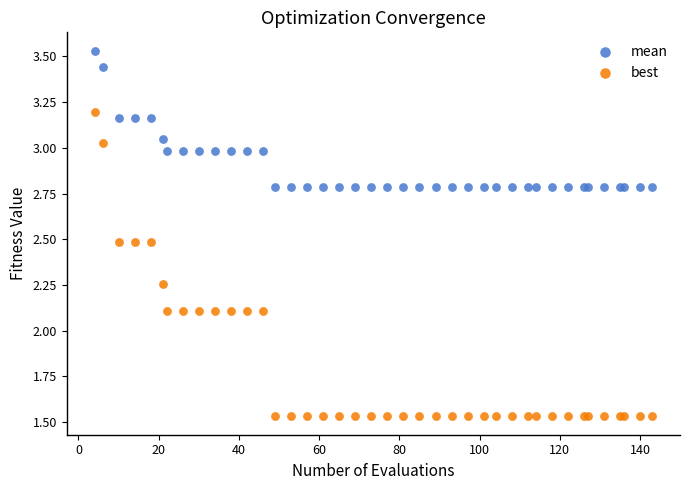

Which series has the widest spread of Y values?

best